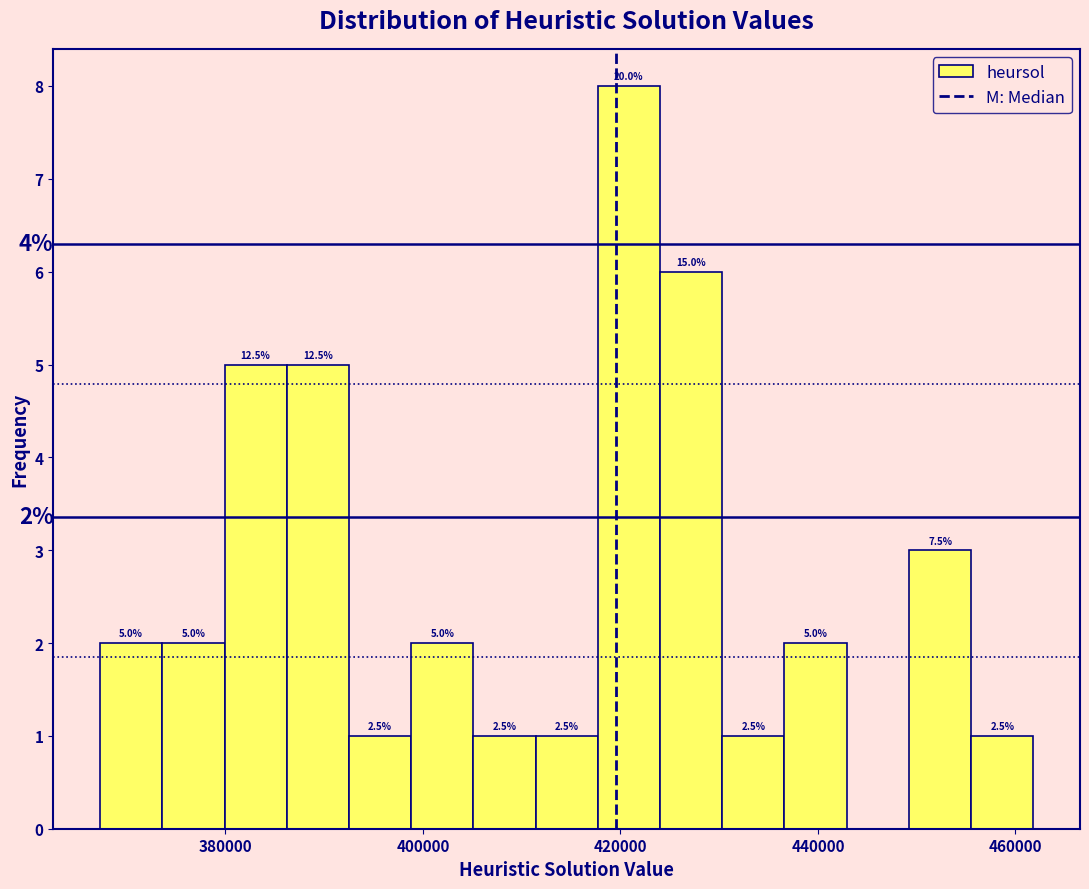

Around what value on the x-axis is the tallest bar? Give the approximate position of its centre, as read against the axis.

420000